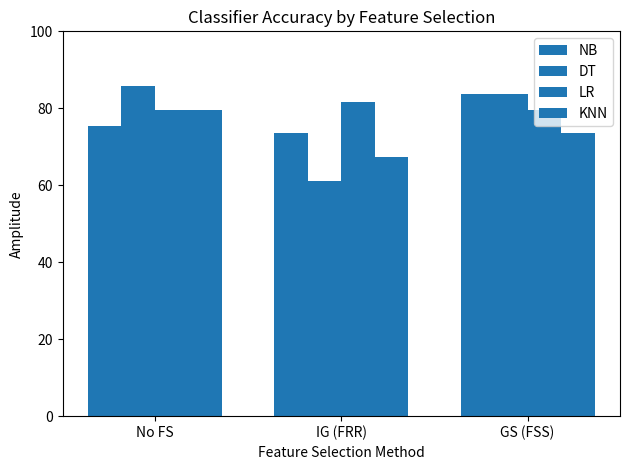

The DT series shows 38.9 at IG (FRR). True or false?

False